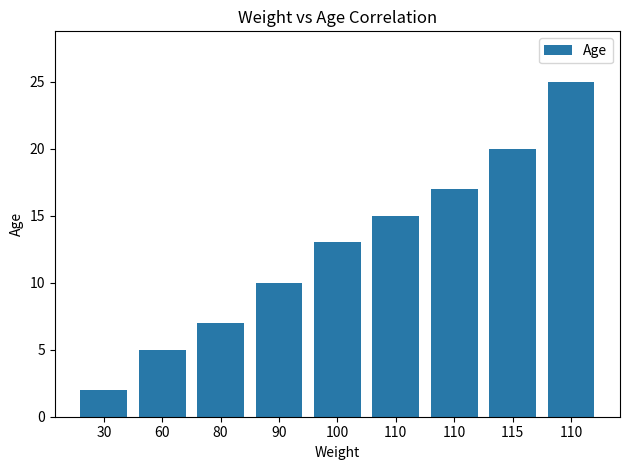

Reading right to left, extract all data points from this chart.

110=25	115=20	110=17	110=15	100=13	90=10	80=7	60=5	30=2